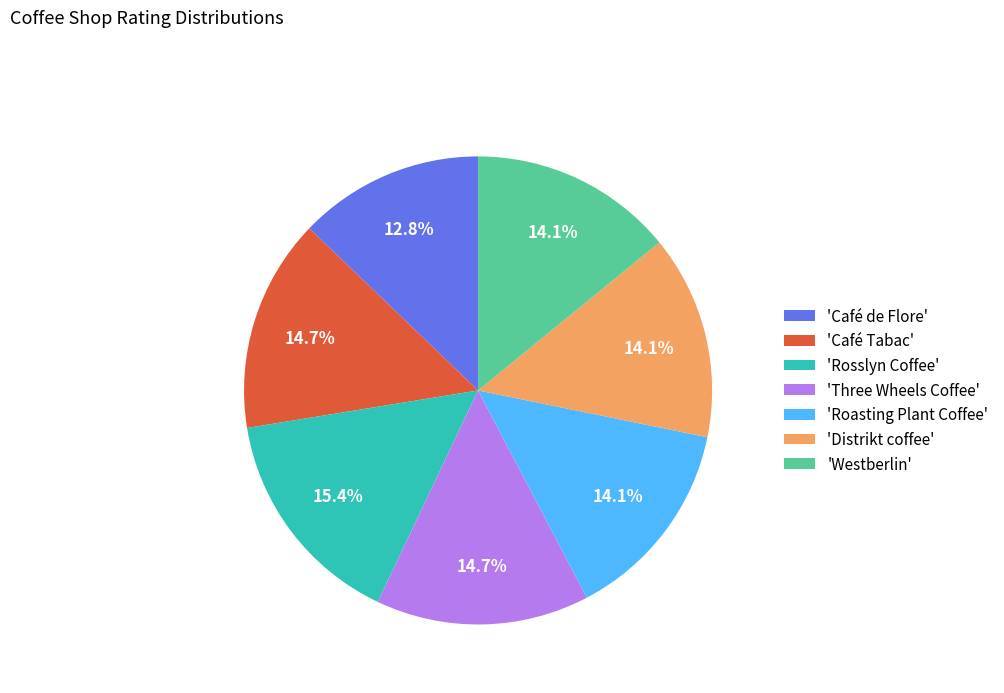

Between 'Westberlin' and 'Café Tabac', which is larger?

'Café Tabac'